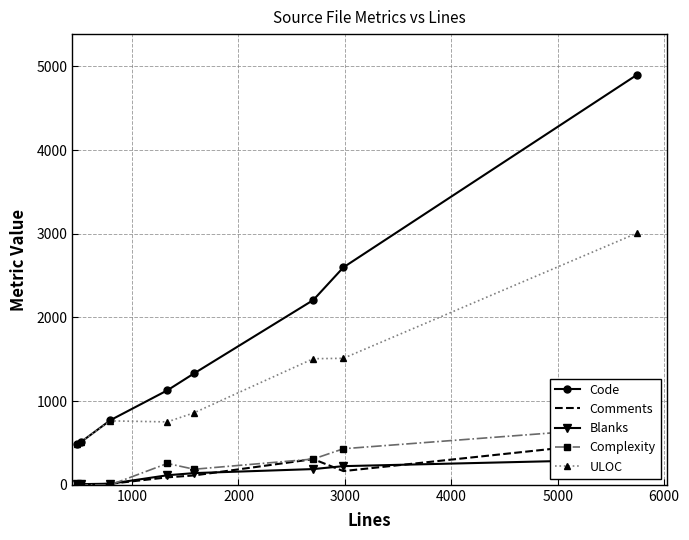

How many series are shown in this chart?

5